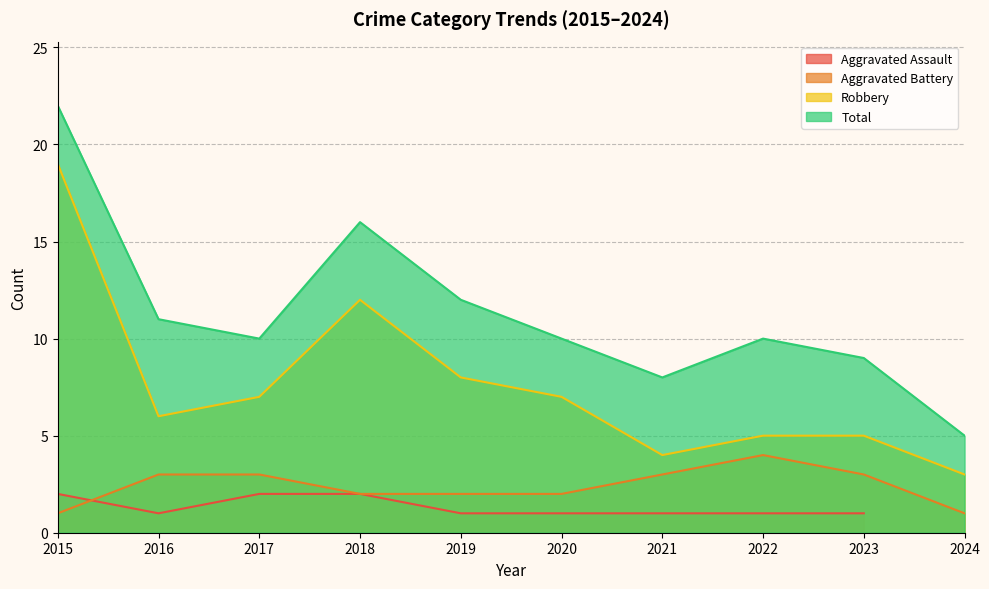

True or false: Robbery and Total intersect in this chart.

False